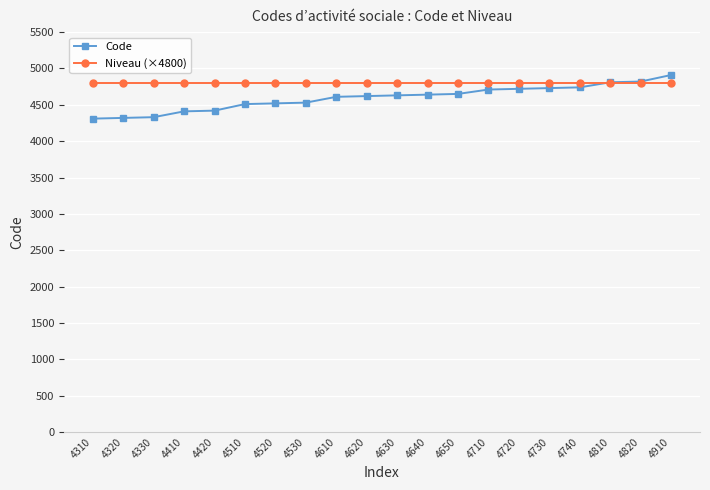

Which series has the widest spread of values?

Code